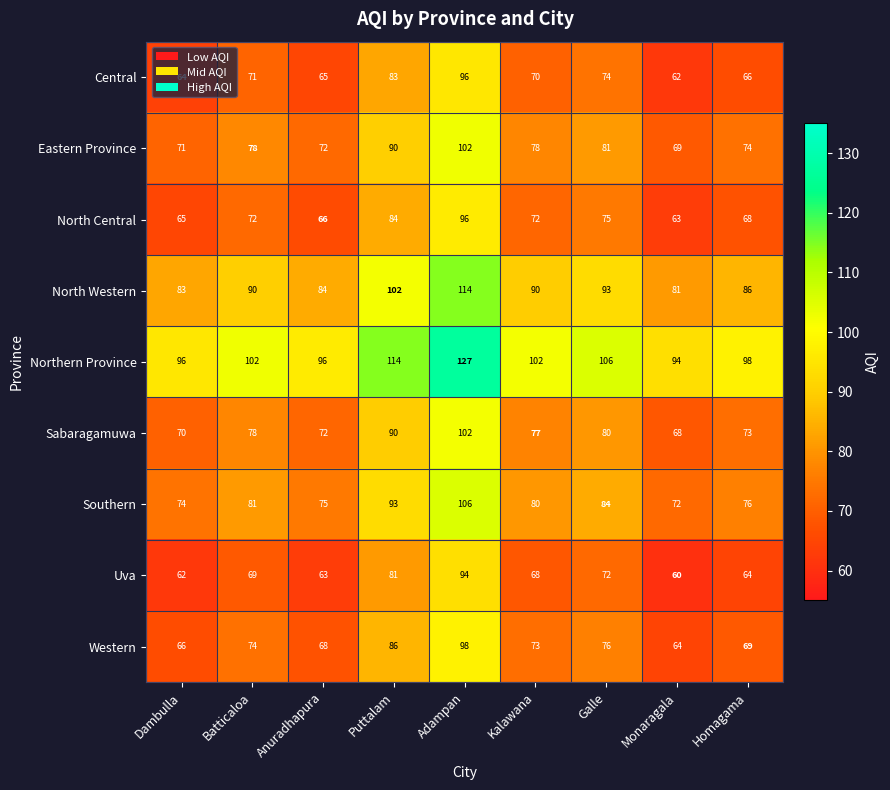

How many categories are shown in the chart?

9